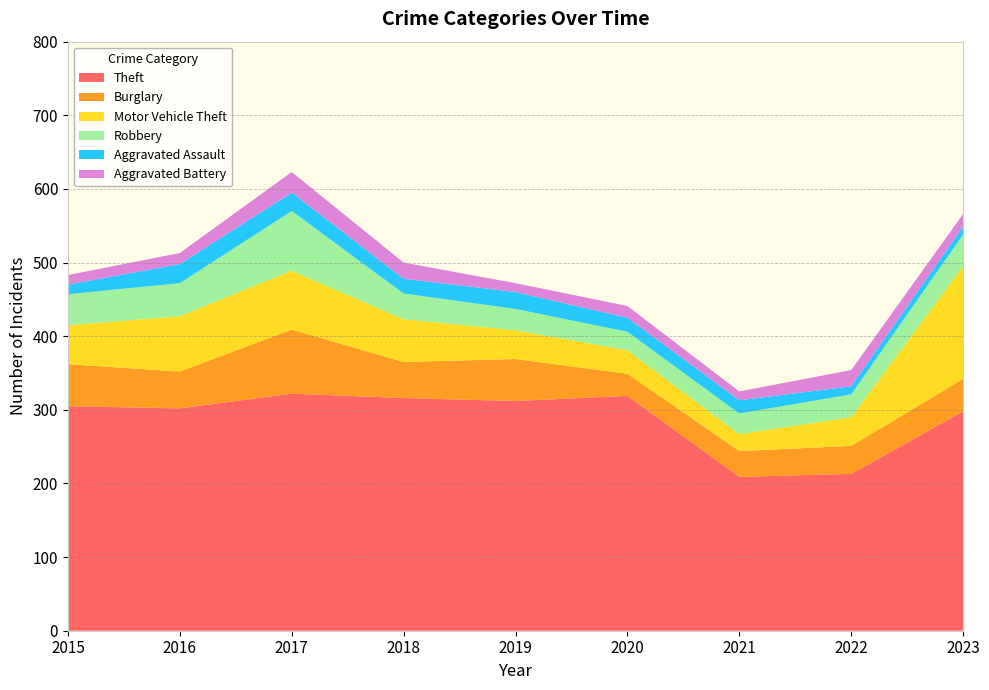

Reading left to right, extract all data points from this chart.

Theft: 2015=305	2016=302	2017=322	2018=316	2019=312	2020=319	2021=209	2022=213	2023=298
Burglary: 2015=57	2016=50	2017=87	2018=49	2019=57	2020=30	2021=35	2022=38	2023=44
Motor Vehicle Theft: 2015=53	2016=75	2017=80	2018=58	2019=39	2020=32	2021=23	2022=39	2023=153
Robbery: 2015=42	2016=45	2017=81	2018=35	2019=29	2020=25	2021=28	2022=31	2023=43
Aggravated Assault: 2015=13	2016=26	2017=25	2018=20	2019=23	2020=19	2021=18	2022=11	2023=11
Aggravated Battery: 2015=13	2016=15	2017=28	2018=22	2019=12	2020=16	2021=12	2022=22	2023=17